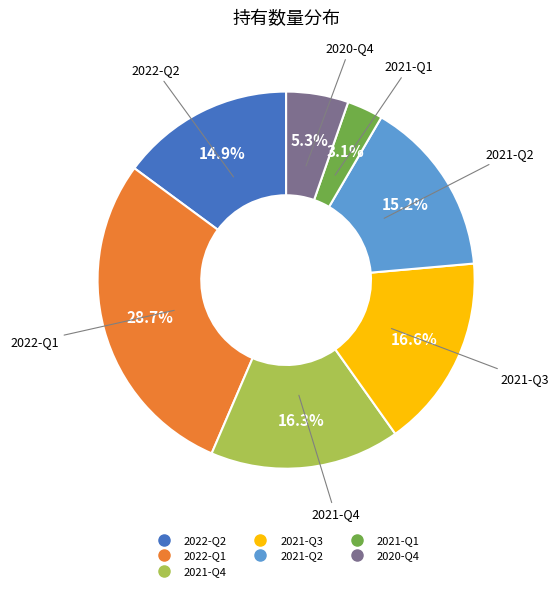

Which has a higher value, 2021-Q1 or 2020-Q4?

2020-Q4